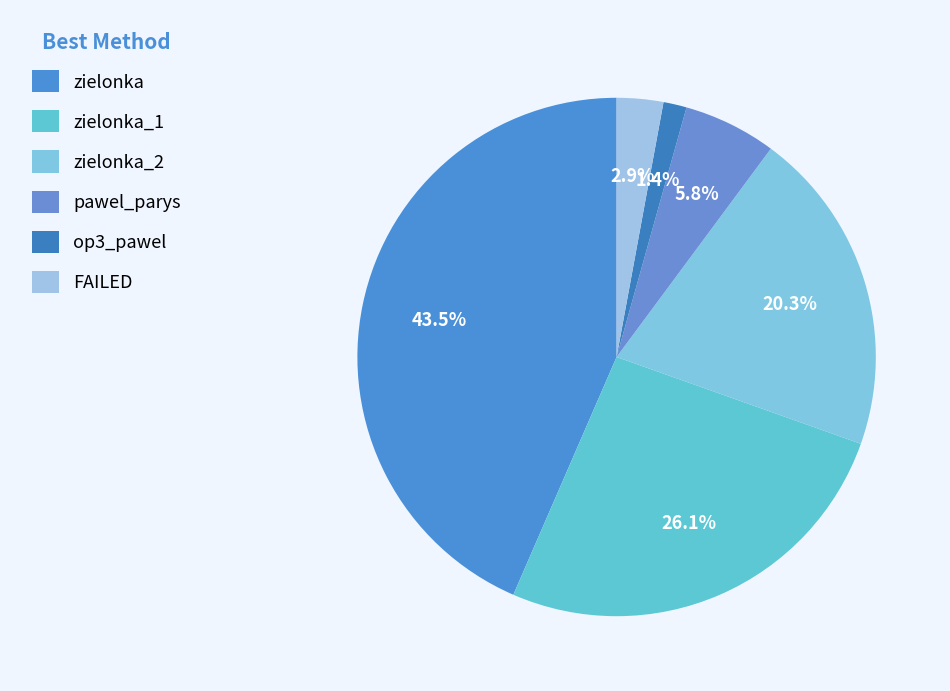

How many segments does this pie chart have?

6